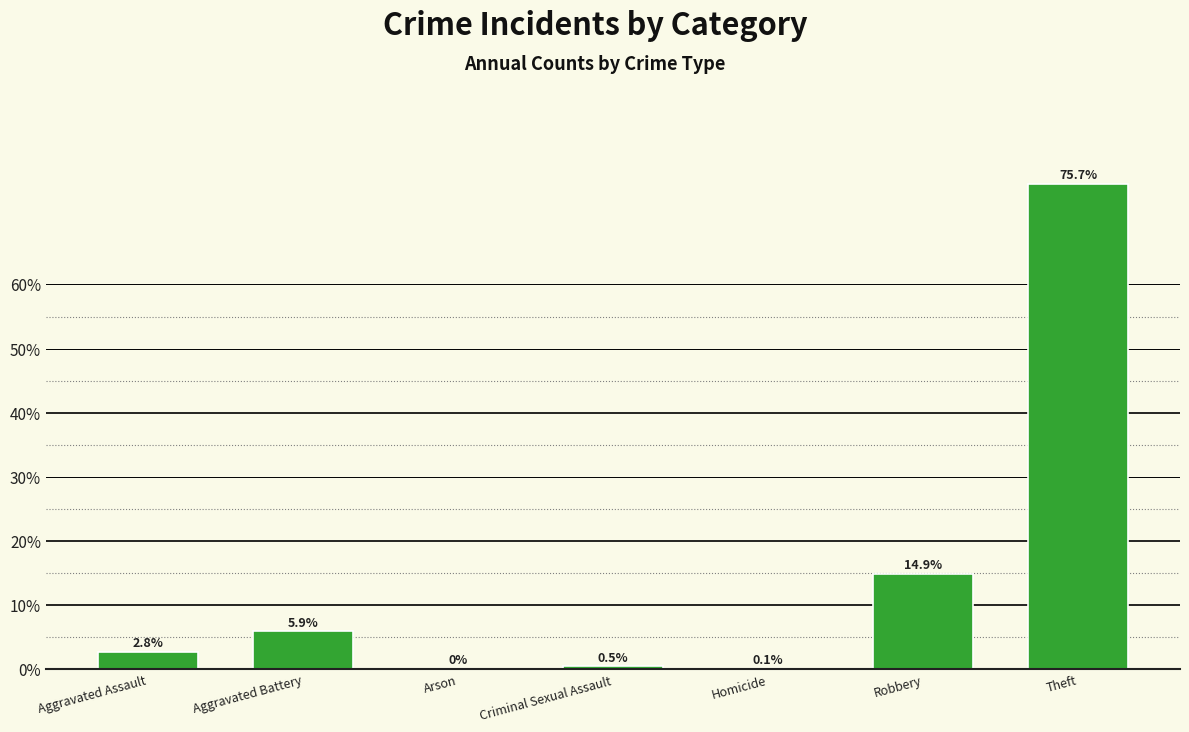

Rank the categories by value from highest to lowest.

Theft, Robbery, Aggravated Battery, Aggravated Assault, Criminal Sexual Assault, Homicide, Arson